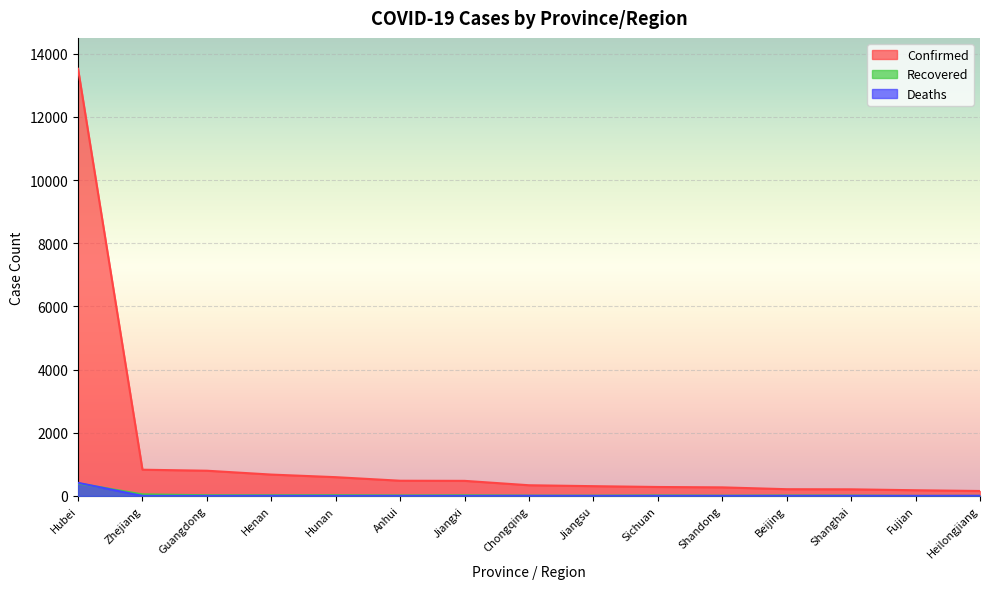

How many data points in Confirmed are less than 337?

7